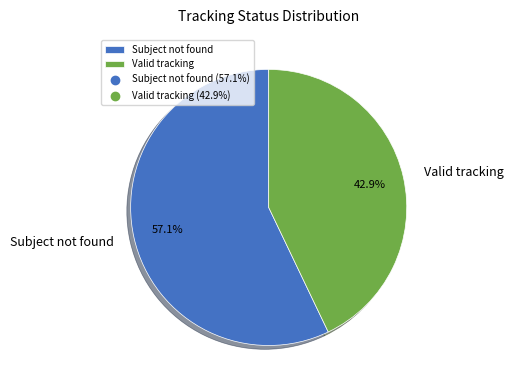

Which category has the smallest portion of the pie?

Valid tracking